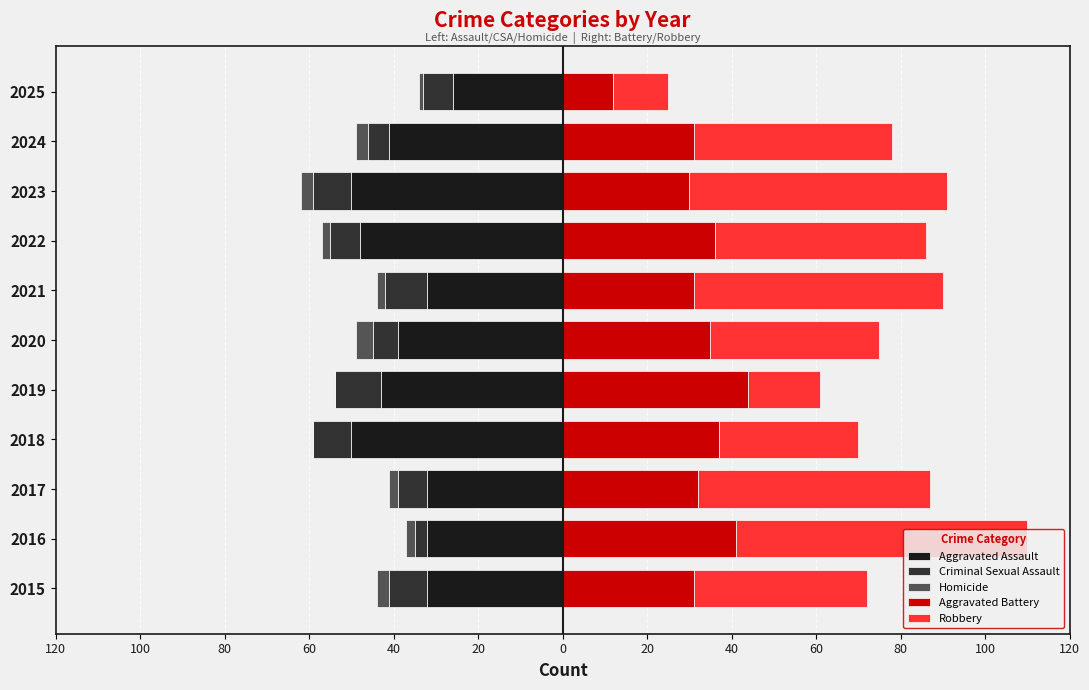

Rank the series at 40 from lowest to highest value.

Aggravated Assault, Criminal Sexual Assault, Homicide, Robbery, Aggravated Battery